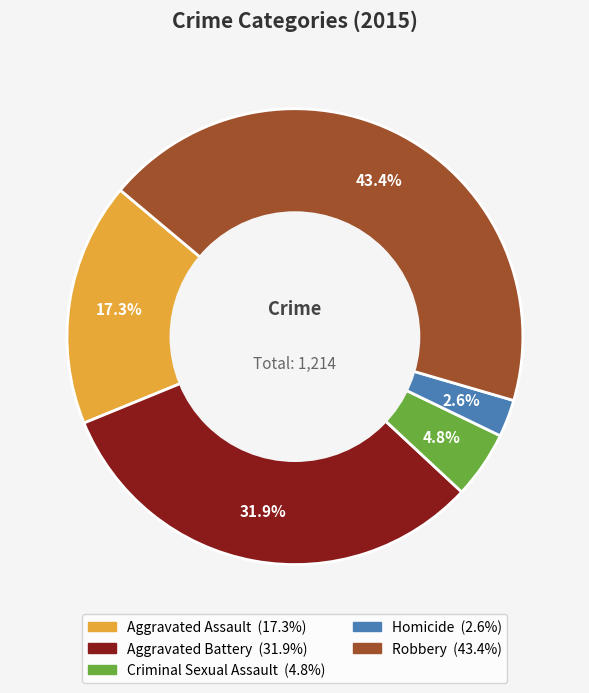

What percentage is the Aggravated Battery slice, to the nearest percent?

32%